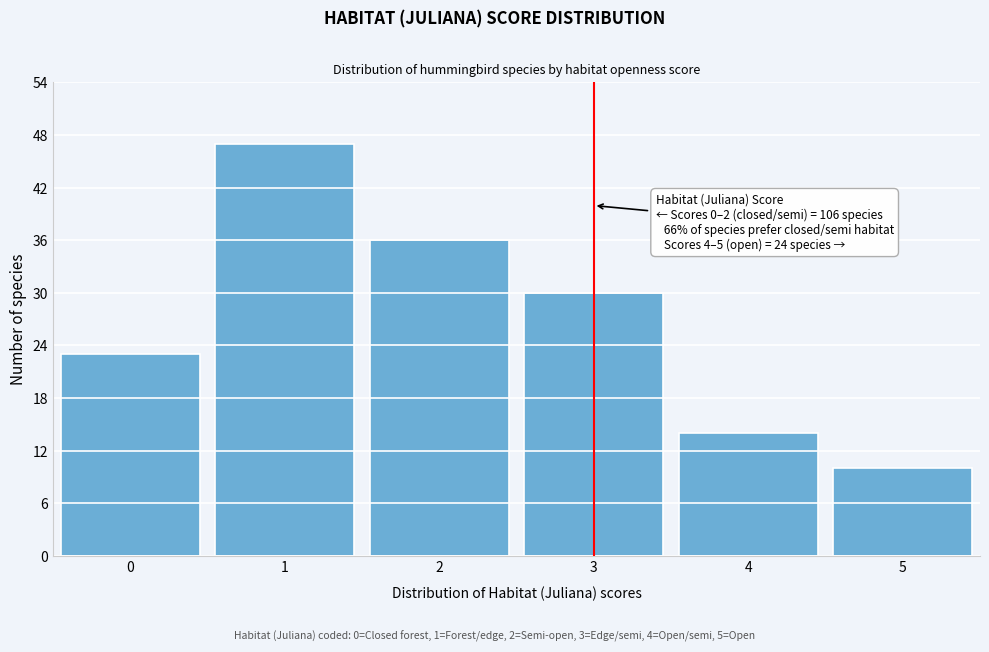

Reading right to left, list all the values displayed in this chart.

5=10	4=14	3=30	2=36	1=47	0=23